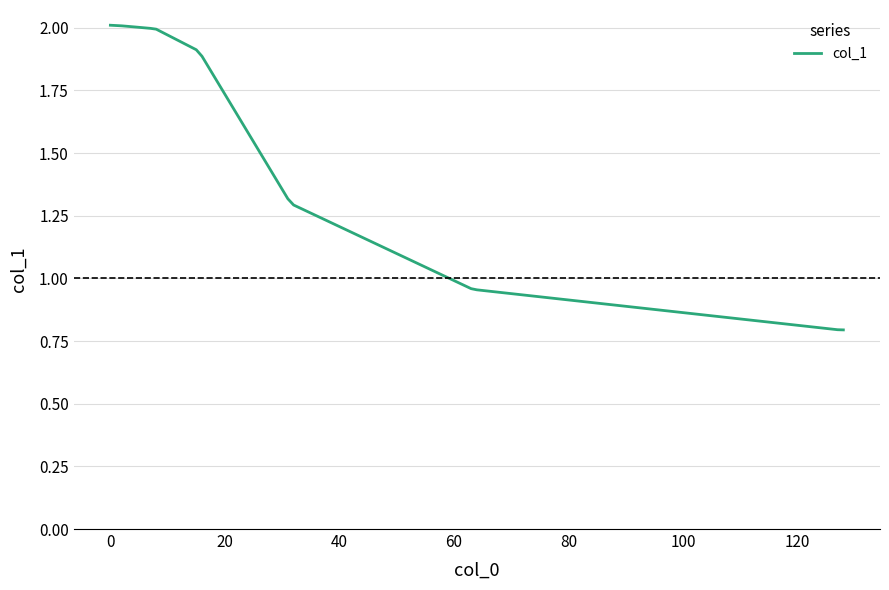

How many lines are shown in the chart?

1